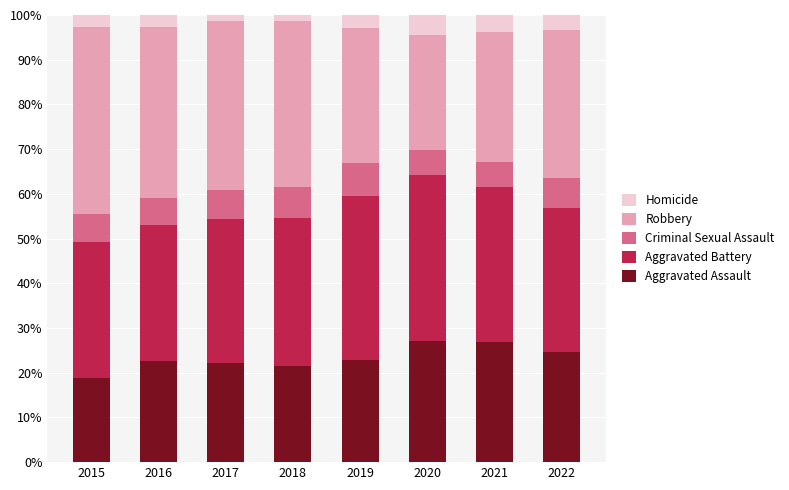

How many bars are there in total?

8